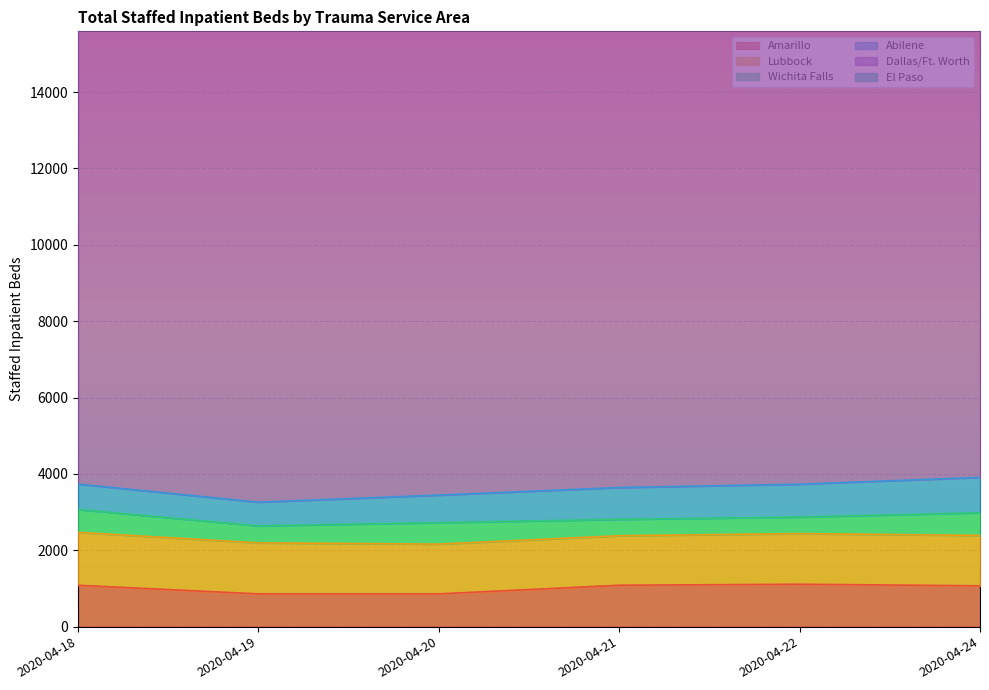

Reading left to right, what are all the values shown in this chart?

Amarillo: 1083	858	858	1084	1111	1069
Lubbock: 1386	1336	1303	1297	1325	1320
Wichita Falls: 599	445	563	428	434	593
Abilene: 666	621	721	834	861	927
Dallas/Ft. Worth: 14067	12998	14113	14021	14786	14849
El Paso: 1355	1293	1236	1585	1727	1948